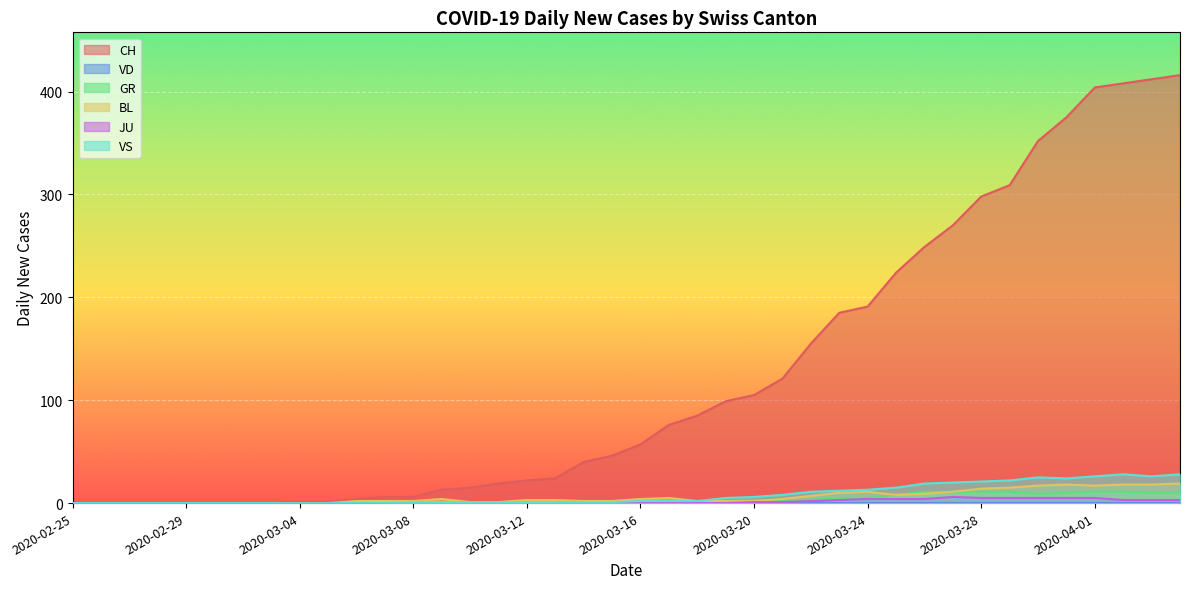

Reading left to right, transcribe all the data shown in this chart.

CH: 0	0	0	0	0	0	0	0	1	1	4	6	6	13	15	19	22	24	40	46	57	76	85	99	105	121	155	185	191	224	249	270	298	309	352	375	404	408	412	416
GR: 0	0	0	0	0	0	0	0	0	0	0	0	0	0	0	0	0	0	0	0	1	1	2	2	3	3	3	5	5	8	11	11	11	11	9	10	11	11	10	10
BL: 0	0	0	0	0	0	0	0	0	0	2	2	2	4	1	1	3	3	2	2	4	5	2	2	2	4	7	10	11	8	9	11	14	15	17	18	17	18	18	19
JU: 0	0	0	0	0	0	0	0	0	0	0	0	0	0	0	0	0	0	0	0	0	0	0	0	1	1	2	3	4	4	4	6	5	5	5	5	5	3	3	3
VS: 0	0	0	0	0	0	0	0	0	0	0	0	1	1	1	1	1	1	1	1	2	2	2	5	6	8	11	12	13	15	19	20	21	22	25	24	26	28	26	28